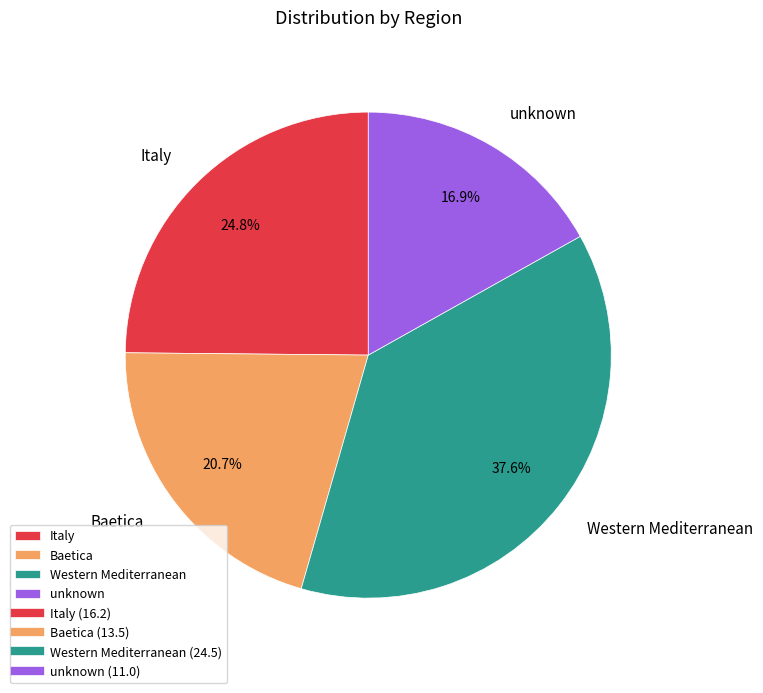

To the nearest percent, what is the difference between the Baetica and Western Mediterranean slice percentages?

17%